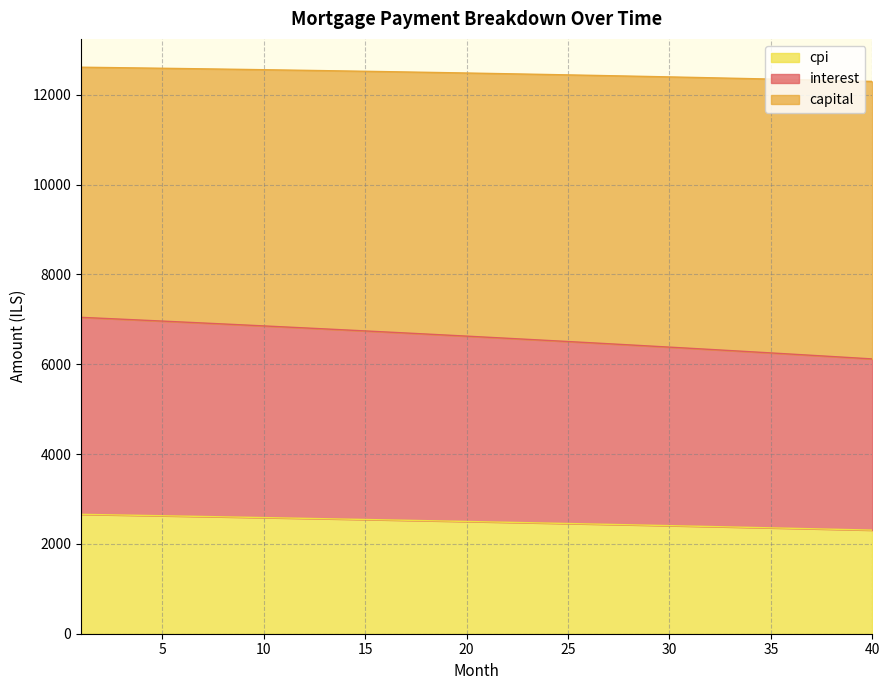

Which category has the highest value across all series?

1